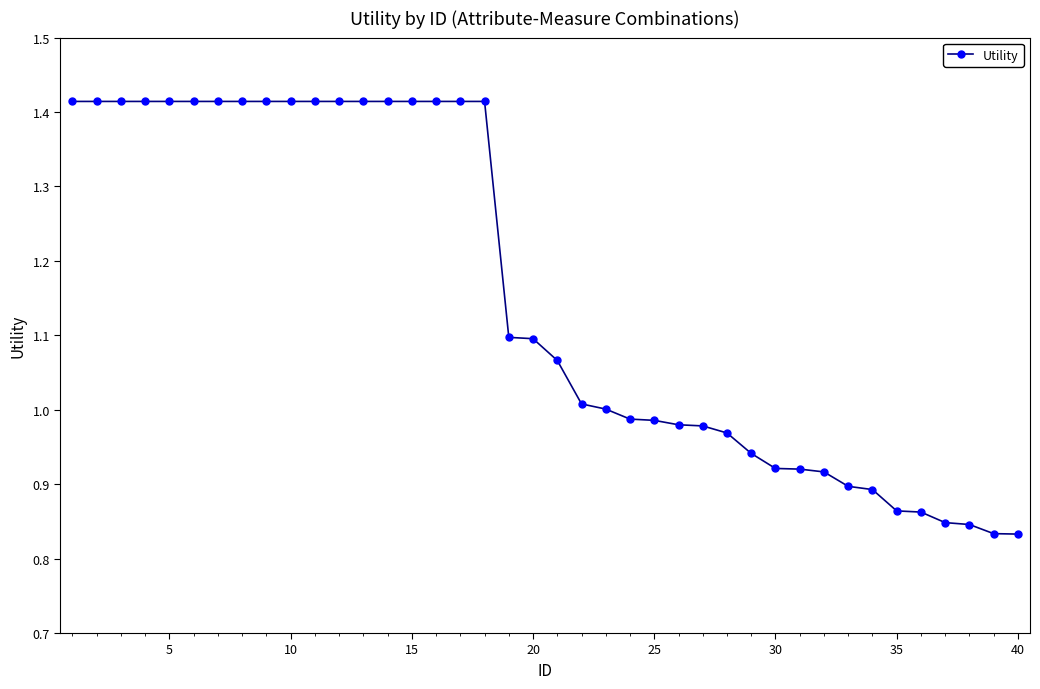

What is the sum of all values?

46.2